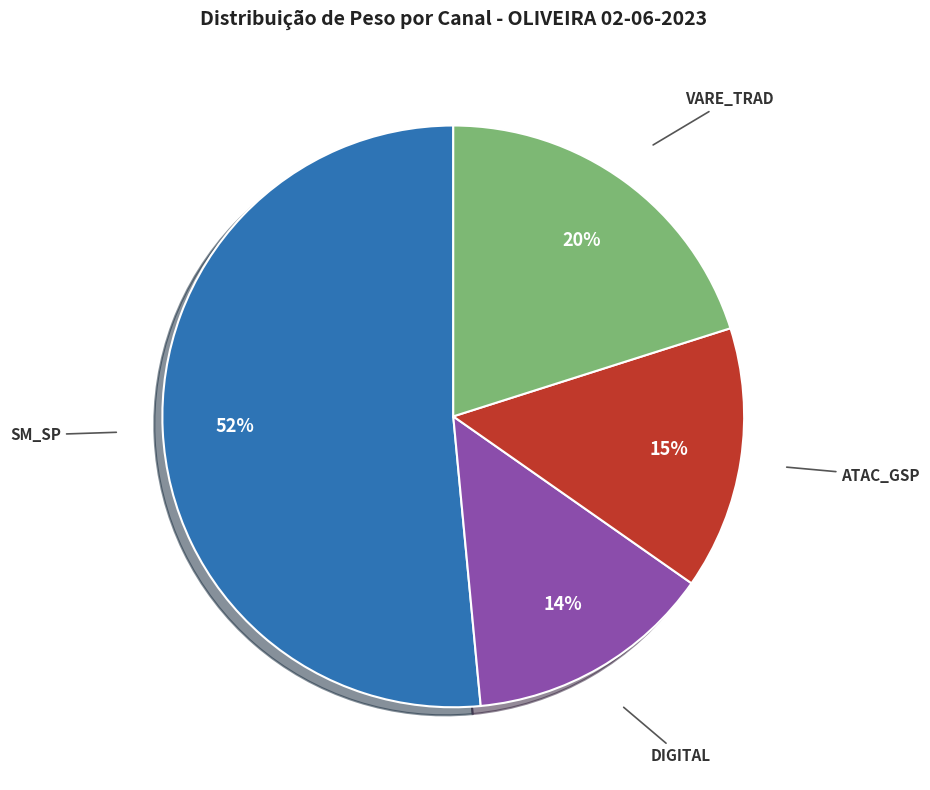

To the nearest percent, what portion does DIGITAL represent?

14%